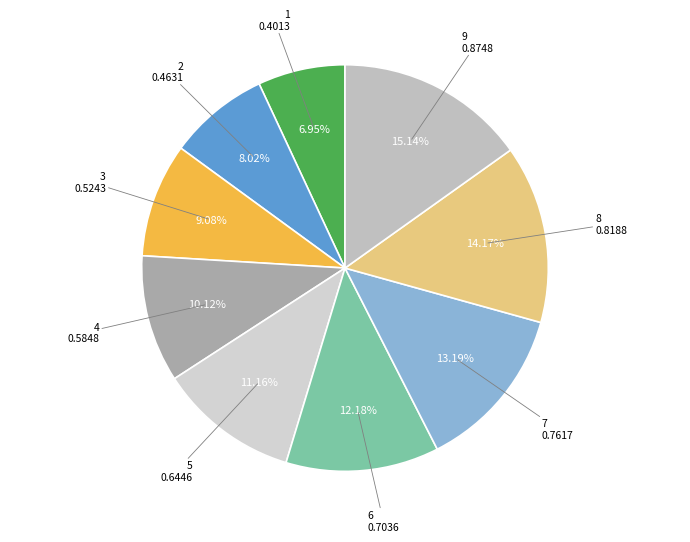

Which slice is the smallest?

1